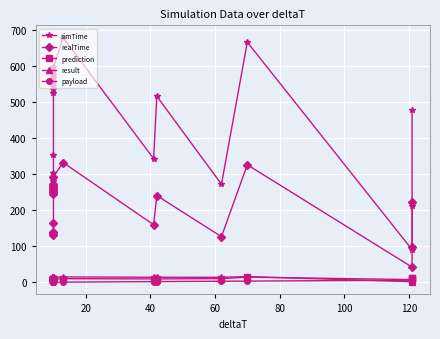

Reading left to right, extract all data points from this chart.

simTime: 281.9	291.9	301.9	352.9	525.9	535.9	545.9	555.9	565.9	575.9	585.9	595.9	678.9	343.0	516.0	272.1	666.1	90.8	211.6	477.5
realTime: 131.2	135.7	140.5	164.5	245.3	249.9	254.6	259.1	263.7	268.4	273.0	293.3	332.2	159.8	240.8	126.7	326.1	42.2	98.9	222.9
prediction: 7.4	7.7	7.7	7.9	7.9	7.9	8.0	8.0	8.0	8.3	8.3	9.2	10.2	9.6	9.6	10.5	14.4	7.7	11.6	11.6
result: 11.4	11.4	11.4	11.4	14.7	14.7	14.7	14.7	14.7	14.7	14.7	14.7	15.1	14.1	14.2	14.1	16.1	1.7	3.2	3.5
payload: 0.5	0.5	0.5	0.5	0.5	0.5	0.5	0.5	0.5	0.5	0.5	0.5	0.7	2.0	2.1	3.1	3.5	6.0	6.0	6.0